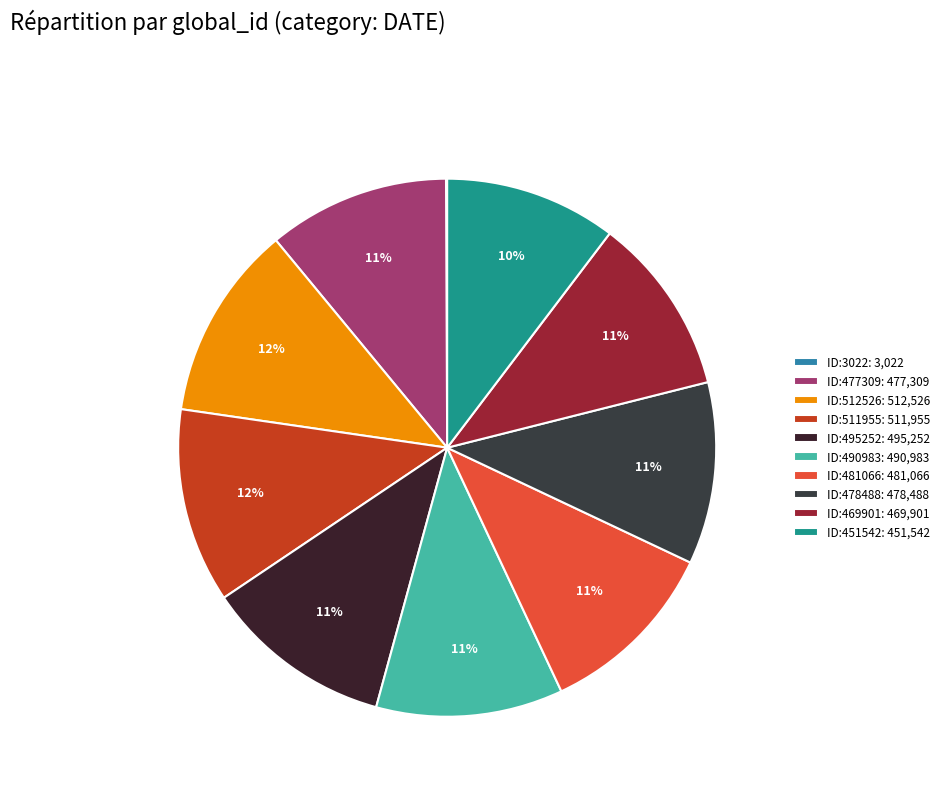

Between ID:477309 and ID:478488, which is larger?

ID:478488